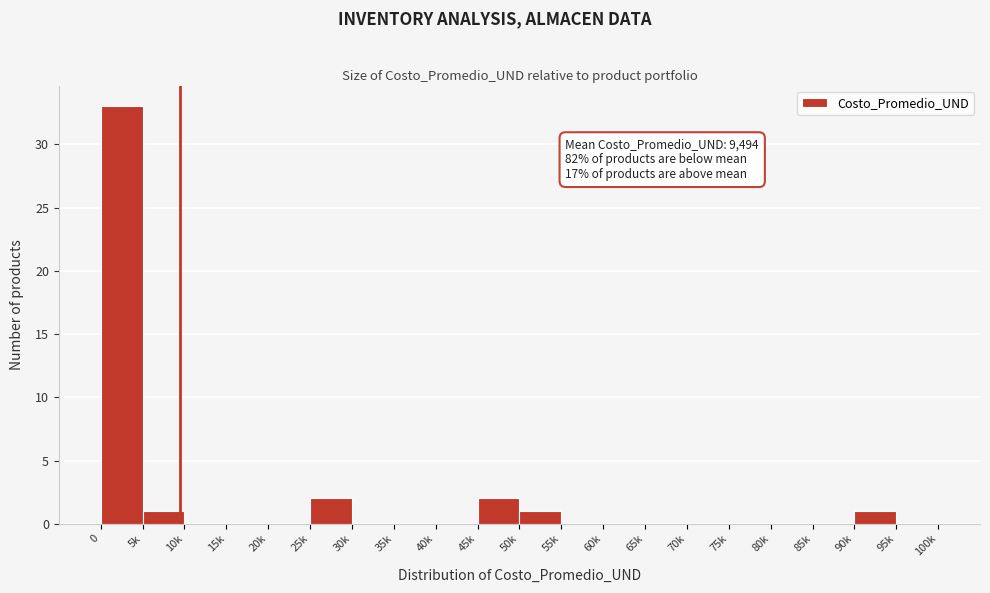

Reading left to right, extract all data points from this chart.

0=33	5k=1	10k=0	15k=0	20k=0	25k=2	30k=0	35k=0	40k=0	45k=2	50k=1	55k=0	60k=0	65k=0	70k=0	75k=0	80k=0	85k=0	90k=1	95k=0